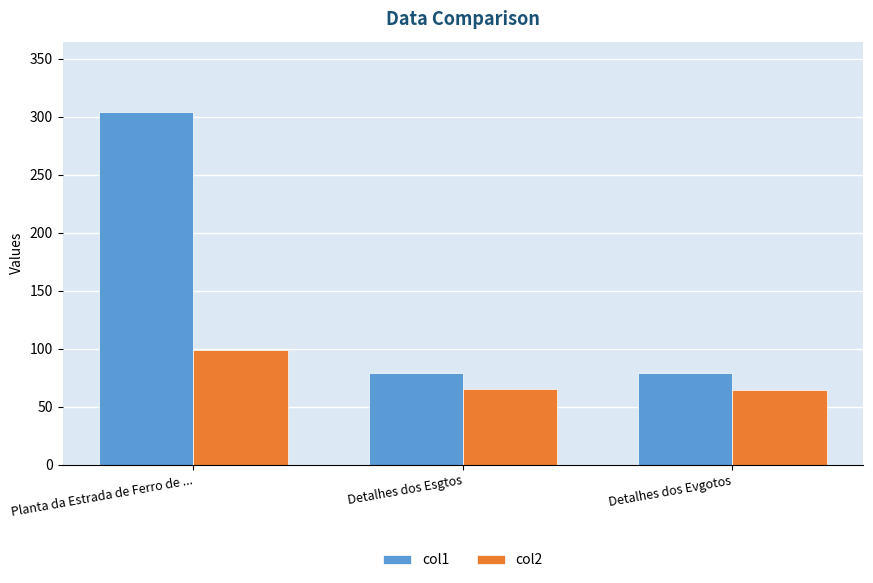

What is the difference between the maximum and second lowest values in the col1 series?

224.9